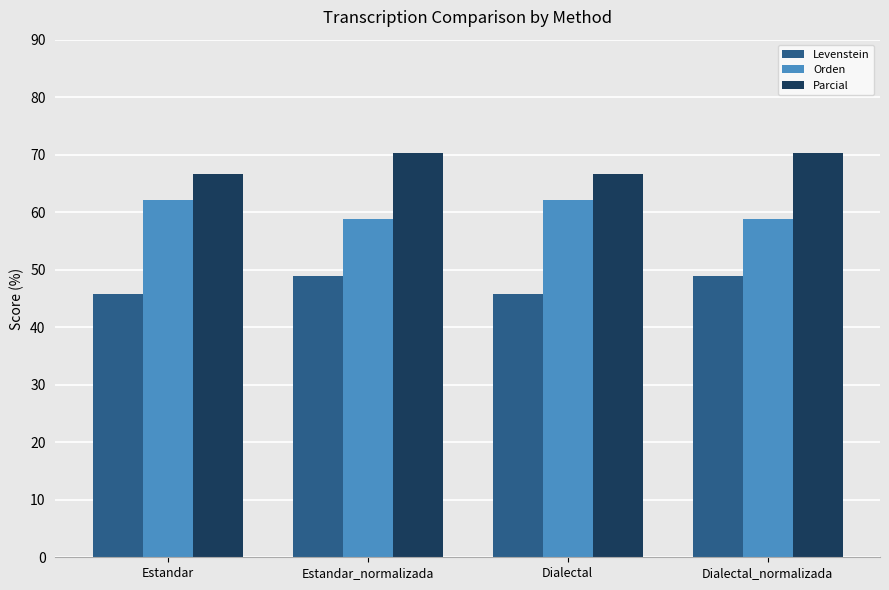

Is the value of Levenstein at Dialectal_normalizada greater than the value of Parcial at Estandar?

No